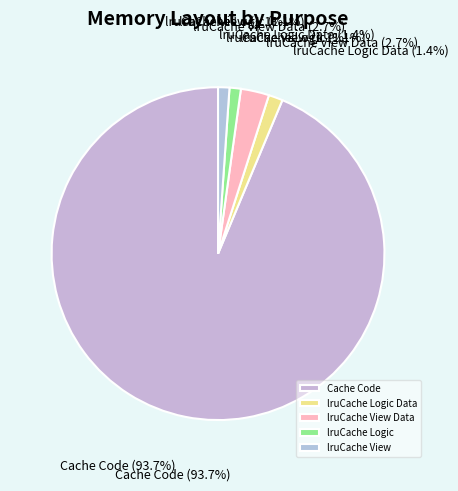

To the nearest percent, what portion does Cache Code represent?

94%